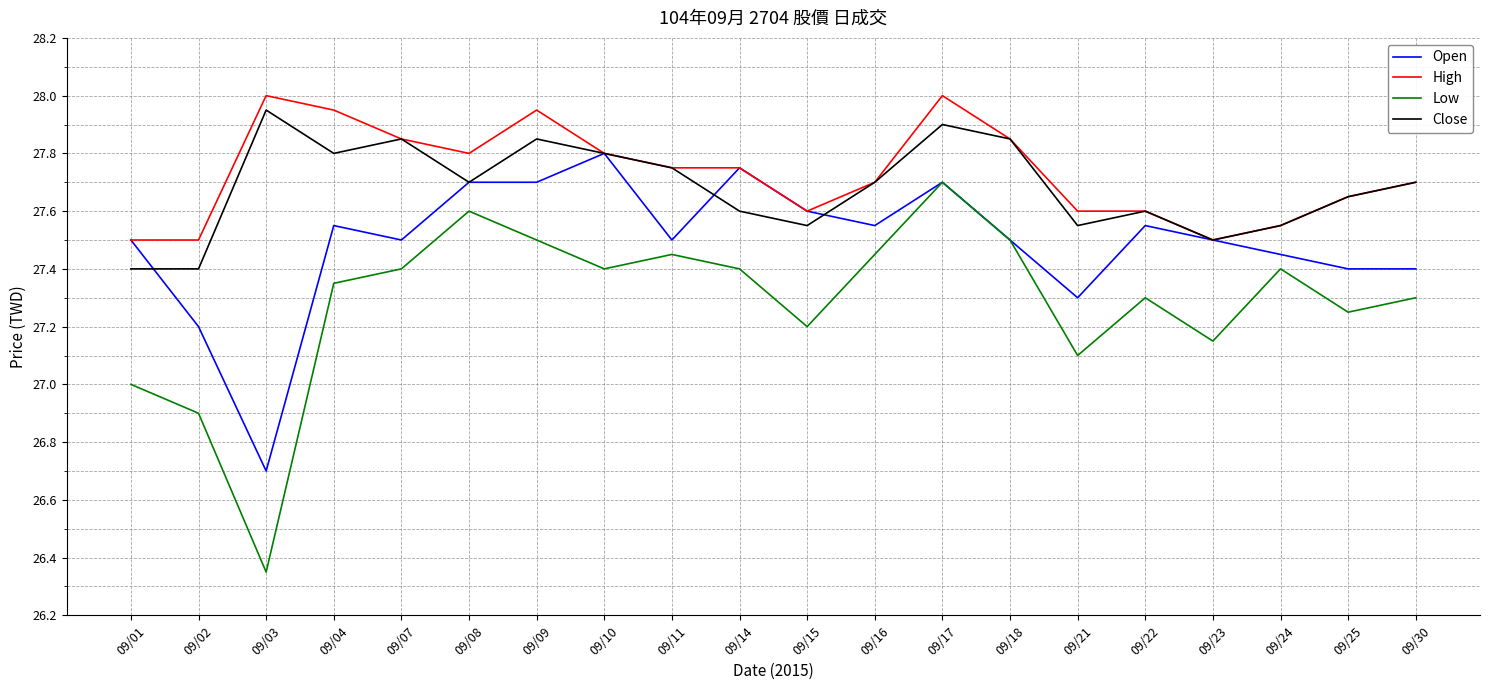

Is the value of Low at 09/10 greater than the value of Close at 09/25?

No